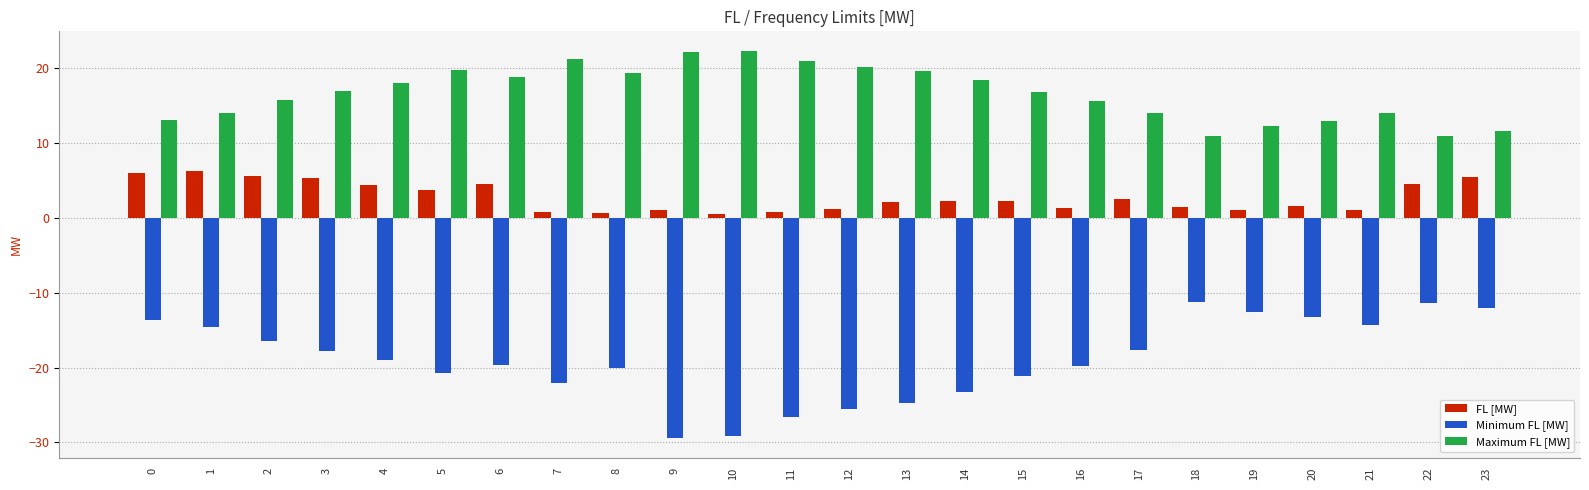

Is the value of Minimum FL [MW] at 2 greater than the value of FL [MW] at 16?

No